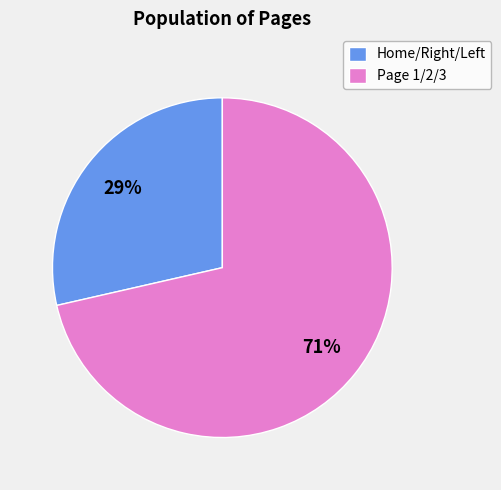

What is the smallest slice in the pie chart?

Home/Right/Left